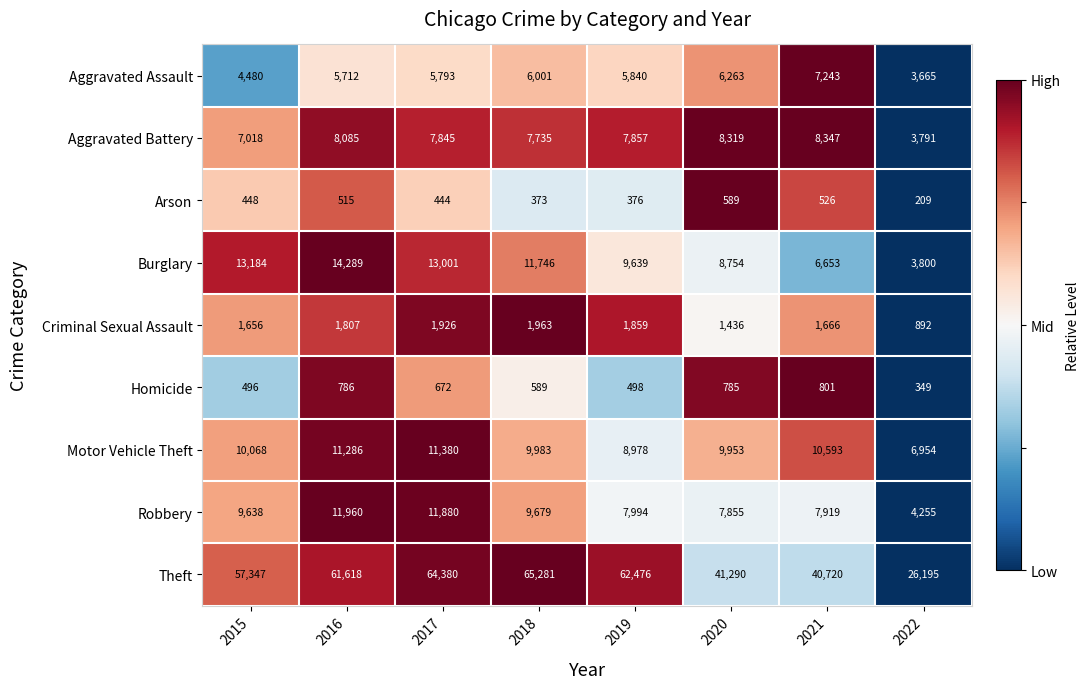

What is the minimum value shown in the chart?

209